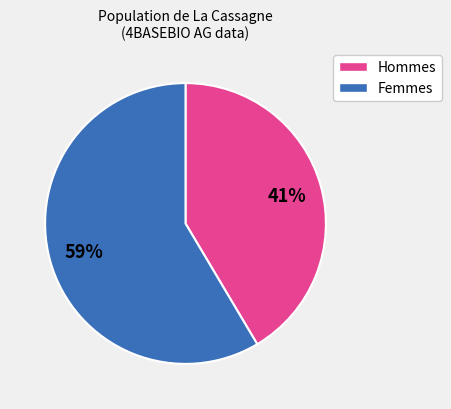

Count the number of slices in the pie.

2